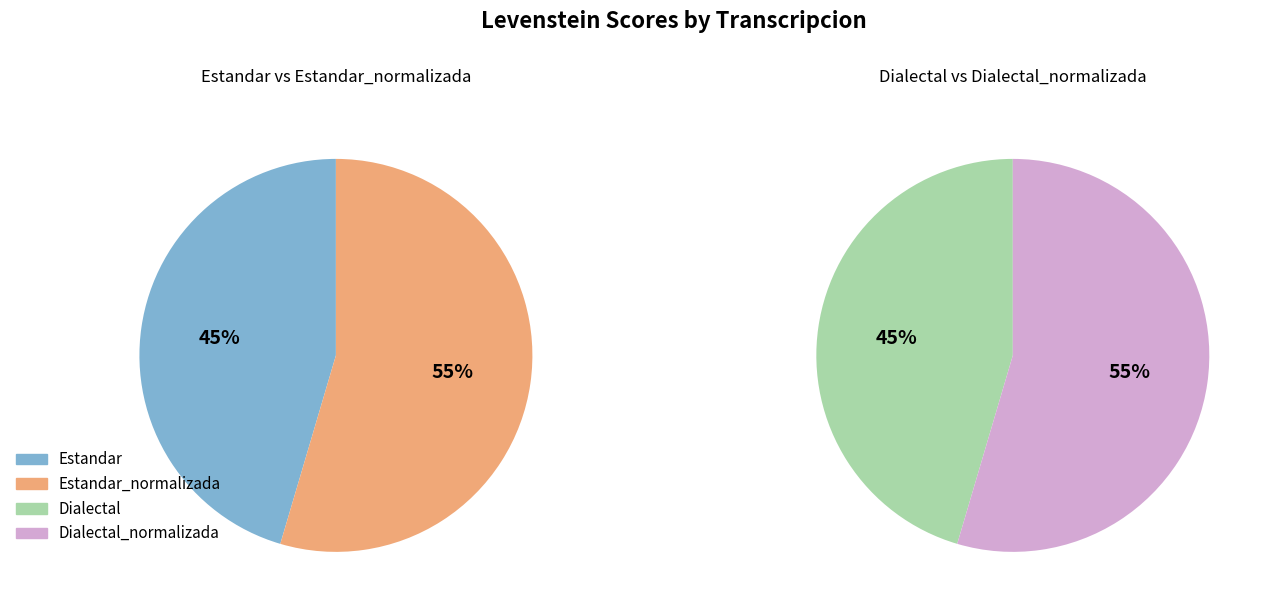

Is it true that Estandar is 34% of the pie?

False